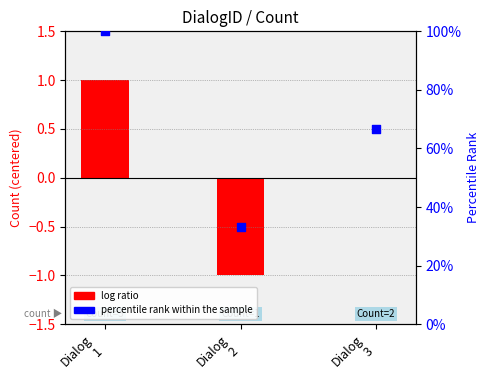

Which series reaches the minimum Y coordinate?

log ratio